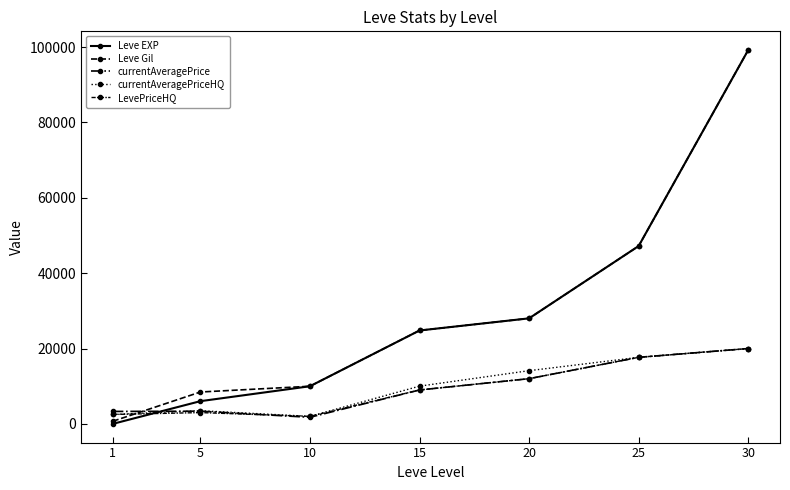

What is the difference between the currentAveragePrice values at 15 and 5?

5625